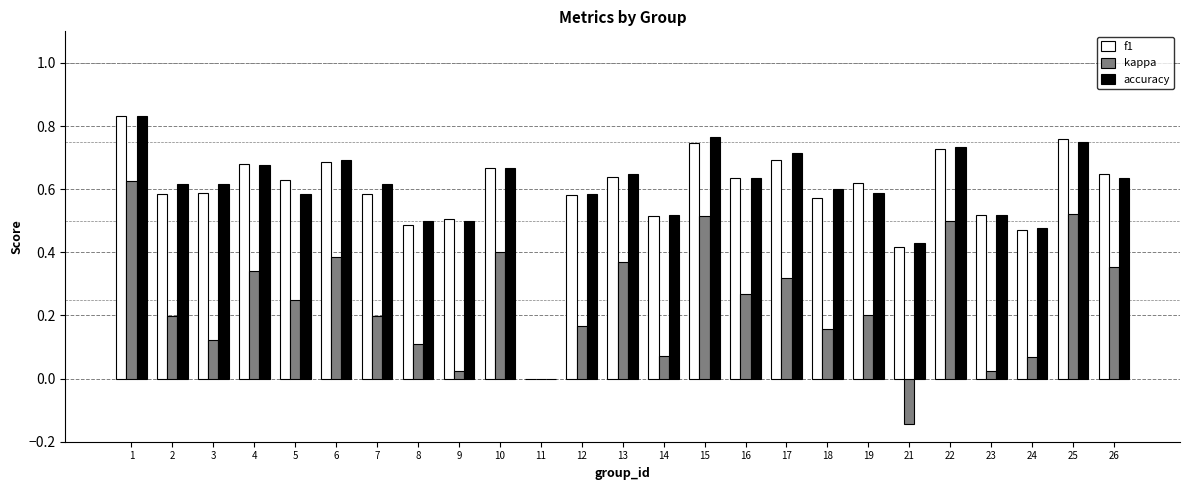

Count the number of categories in the chart.

25